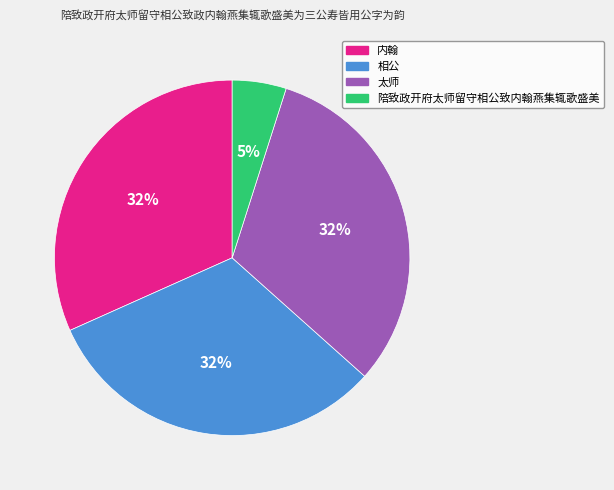

To the nearest percent, what is the difference between the 相公 and 陪致政开府太师留守相公致内翰燕集辄歌盛美 slice percentages?

27%